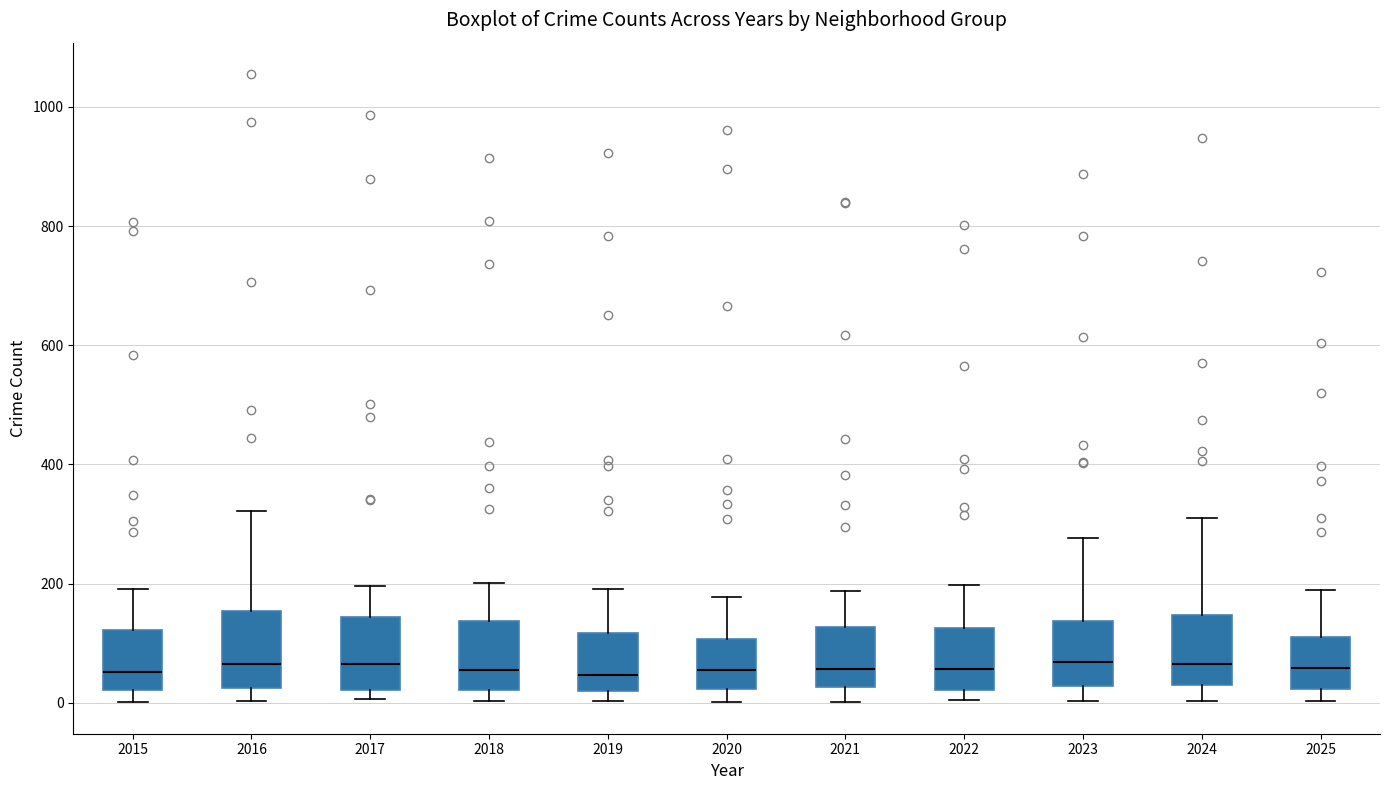

Reading left to right, transcribe this box plot: for each box, give where its median line is, the range the box spans, and where its two whiskers end, as read against the y-axis. The values are not printed on the chart, so give them approximately, as read against the axis.

2015: median 60, box 20 to 120, whiskers 0 to 200
2016: median 60, box 20 to 160, whiskers 0 to 320
2017: median 60, box 20 to 140, whiskers 0 to 200
2018: median 60, box 20 to 140, whiskers 0 to 200
2019: median 40, box 20 to 120, whiskers 0 to 200
2020: median 60, box 20 to 100, whiskers 0 to 180
2021: median 60, box 20 to 120, whiskers 0 to 180
2022: median 60, box 20 to 120, whiskers 0 to 200
2023: median 60, box 20 to 140, whiskers 0 to 280
2024: median 60, box 40 to 140, whiskers 0 to 320
2025: median 60, box 20 to 120, whiskers 0 to 200